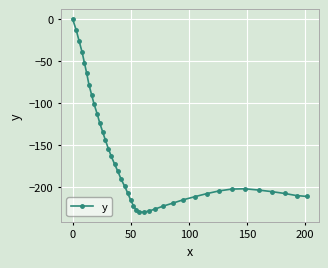

What is the difference between the second highest and minimum values?

217.0